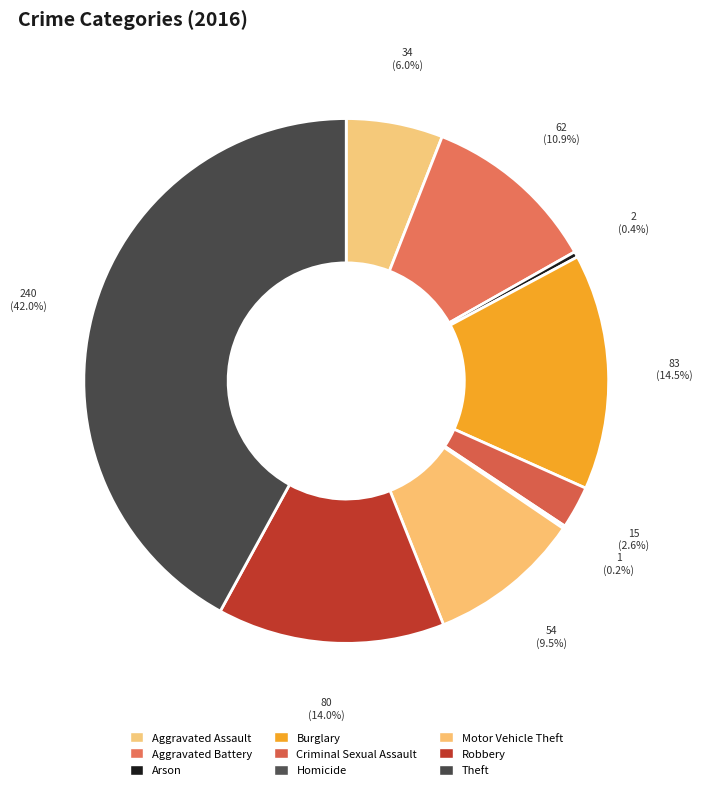

Does Robbery account for over 50% of the chart?

No